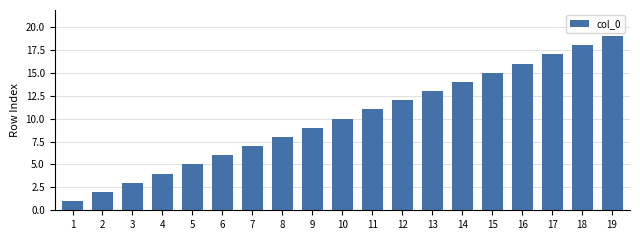

Is it true that the value at 1 is 0?

False